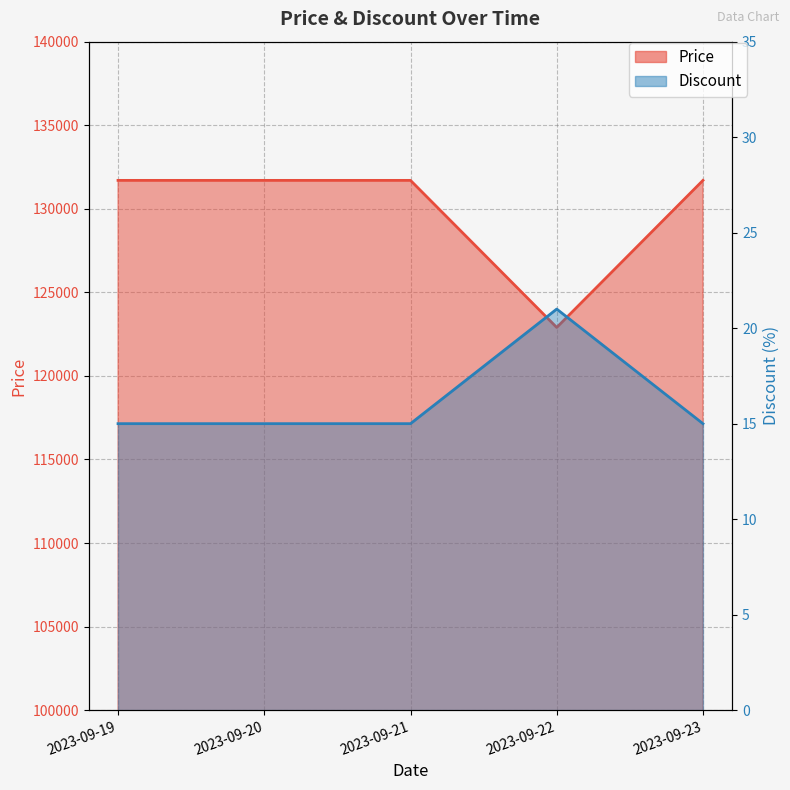

In Price, how many points are lower than both neighbors (excluding endpoints)?

1